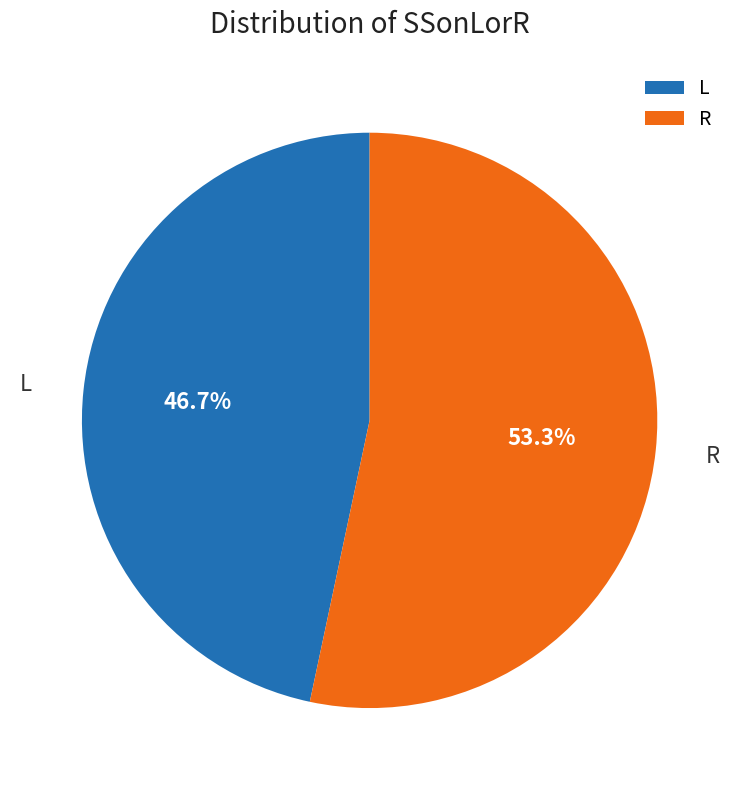

Is there a majority slice in this chart?

Yes